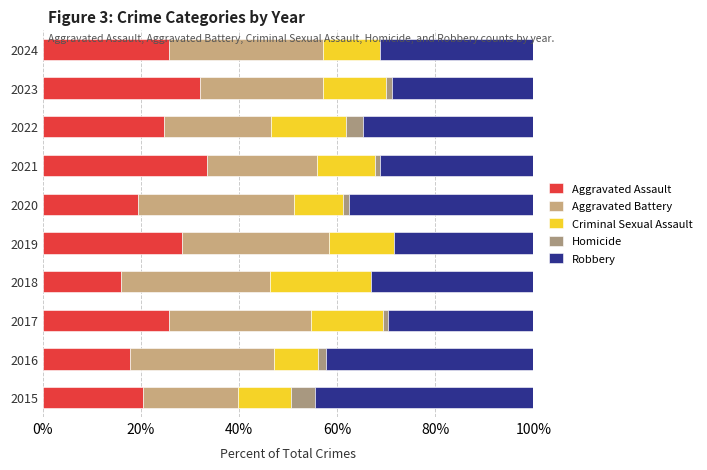

Where is Aggravated Assault nearest to the value 24?

2022